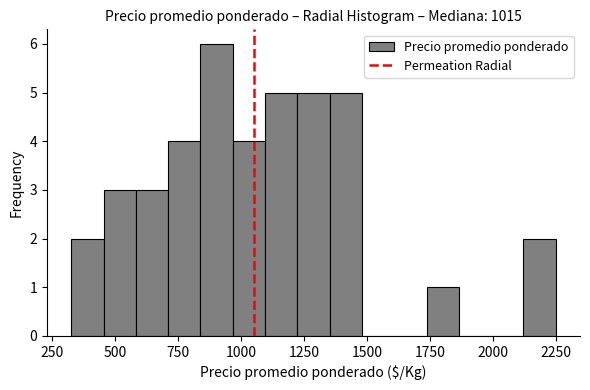

Read against the x-axis, roughly where is the centre of the tallest bar?

900